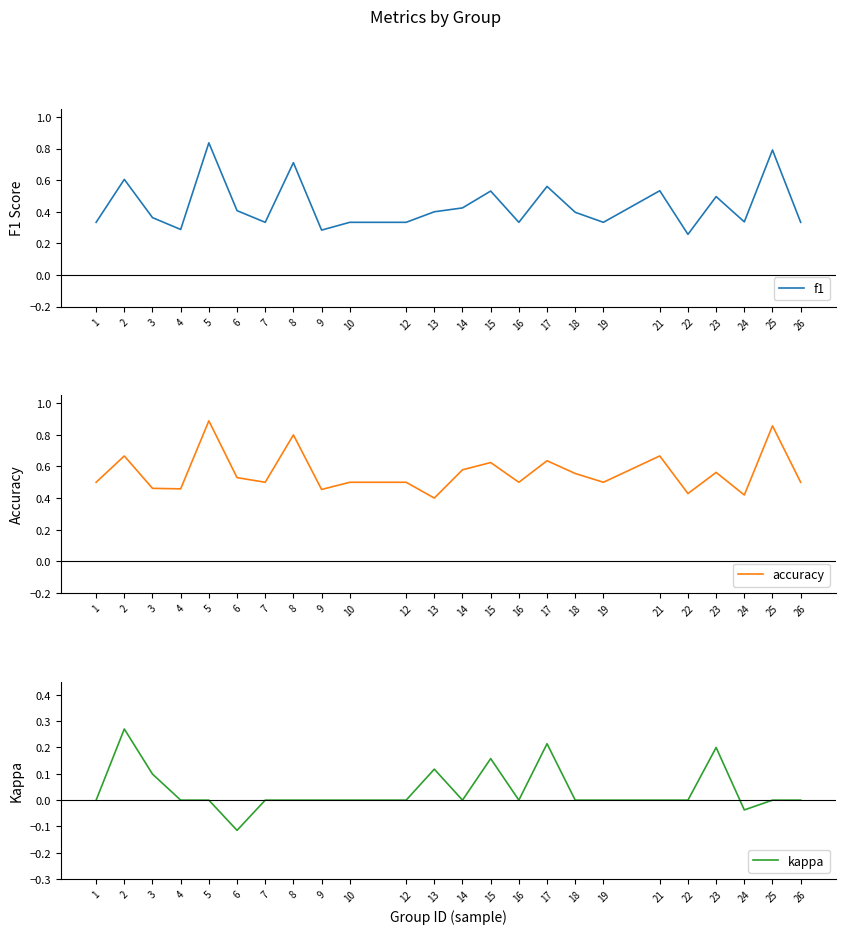

Which category has the highest value in the f1 series?

5